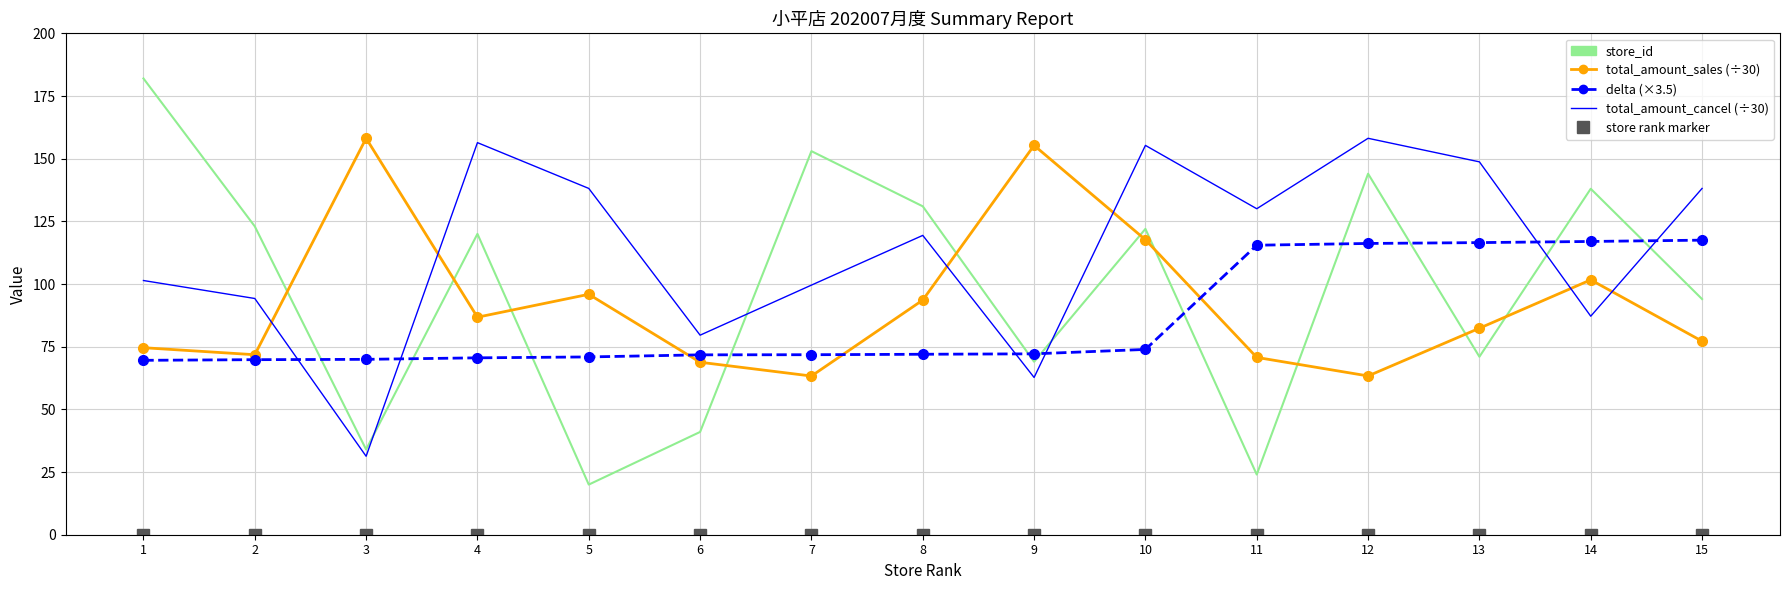

Reading left to right, what are all the values shown in this chart?

store_id: 1=182.0	2=123.0	3=34.0	4=120.0	5=20.0	6=41.0	7=153.0	8=131.0	9=69.0	10=122.0	11=24.0	12=144.0	13=71.0	14=138.0	15=94.0
total_amount_sales (÷30): 1=74.6	2=71.8	3=158.1	4=86.8	5=95.9	6=68.8	7=63.3	8=93.6	9=155.3	10=117.7	11=70.7	12=63.3	13=82.4	14=101.7	15=77.2
delta (×3.5): 1=69.6	2=69.8	3=70.0	4=70.6	5=70.9	6=71.8	7=71.8	8=72.0	9=72.2	10=73.9	11=115.5	12=116.2	13=116.5	14=117.0	15=117.5
total_amount_cancel (÷30): 1=101.4	2=94.2	3=31.3	4=156.4	5=138.1	6=79.6	7=99.6	8=119.4	9=62.7	10=155.3	11=130.0	12=158.1	13=148.7	14=87.2	15=138.1